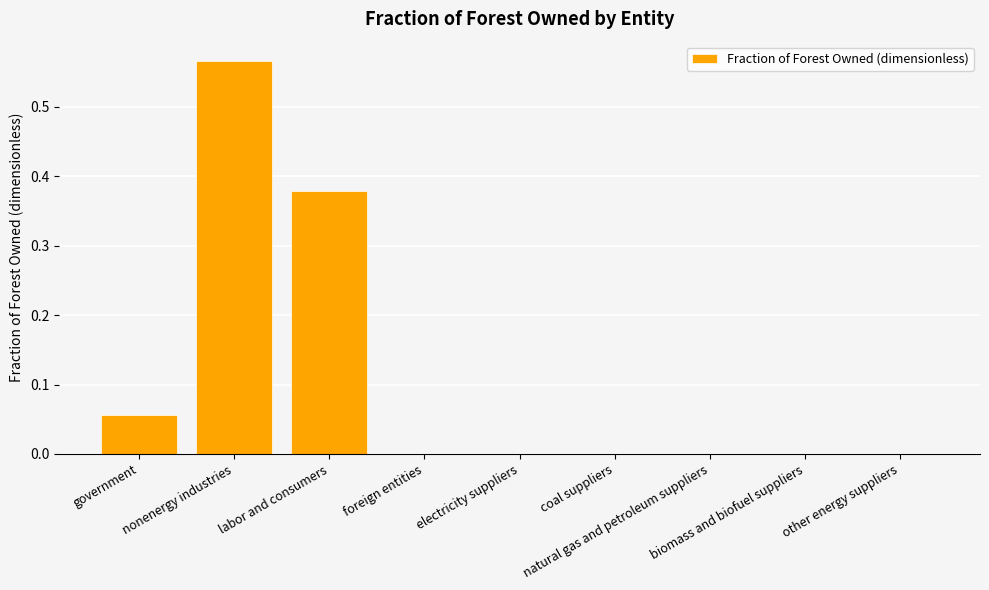

At which category does the chart reach its minimum across all series?

foreign entities